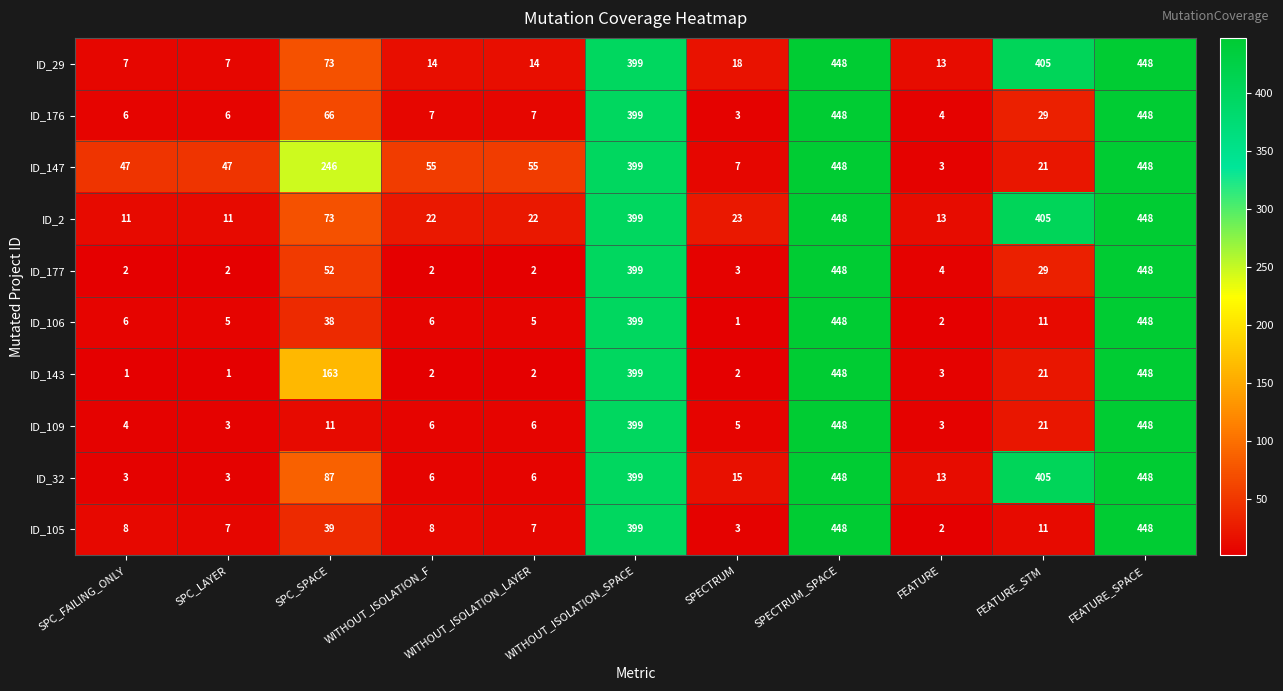

What is the spread (max minus min) of values at FEATURE?

11